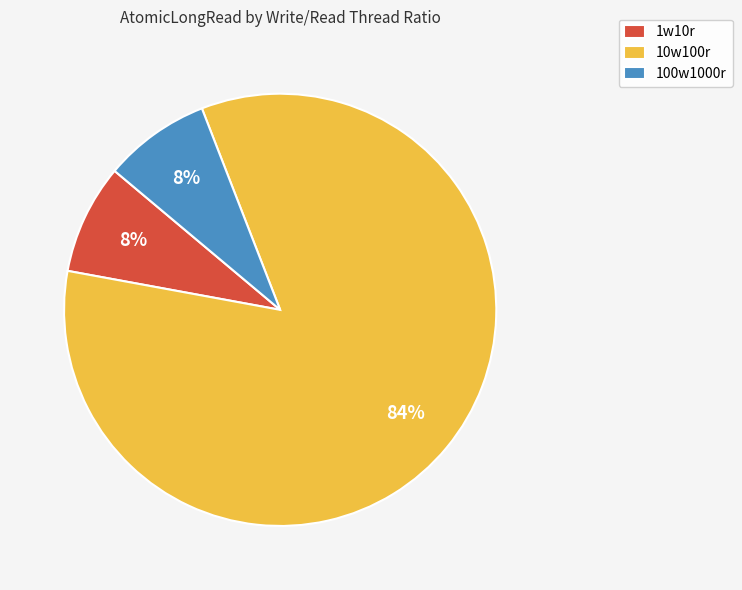

To the nearest percent, what is the average slice percentage?

33%